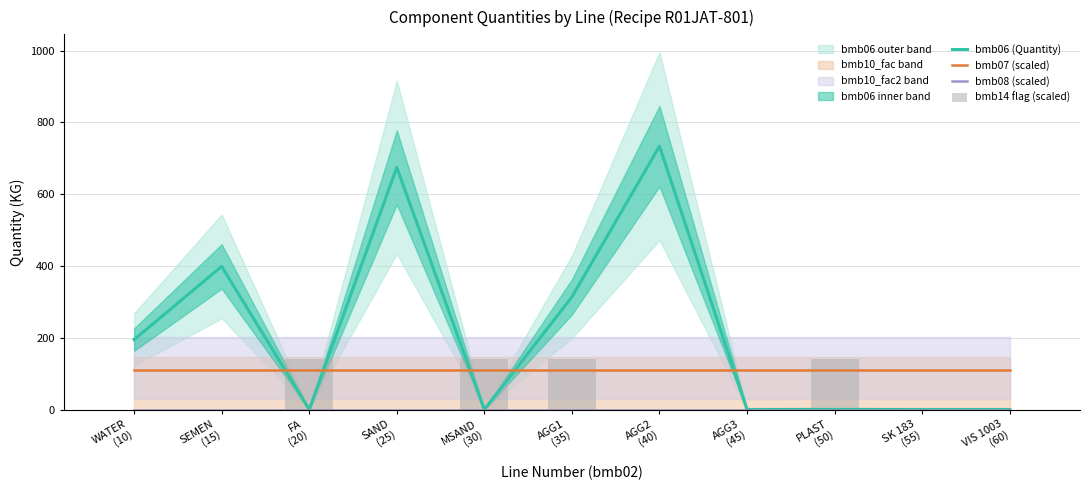

Rank the categories by bmb07 (scaled) value from lowest to highest.

WATER
(10), SEMEN
(15), FA
(20), SAND
(25), MSAND
(30), AGG1
(35), AGG2
(40), AGG3
(45), PLAST
(50), SK 183
(55), VIS 1003
(60)